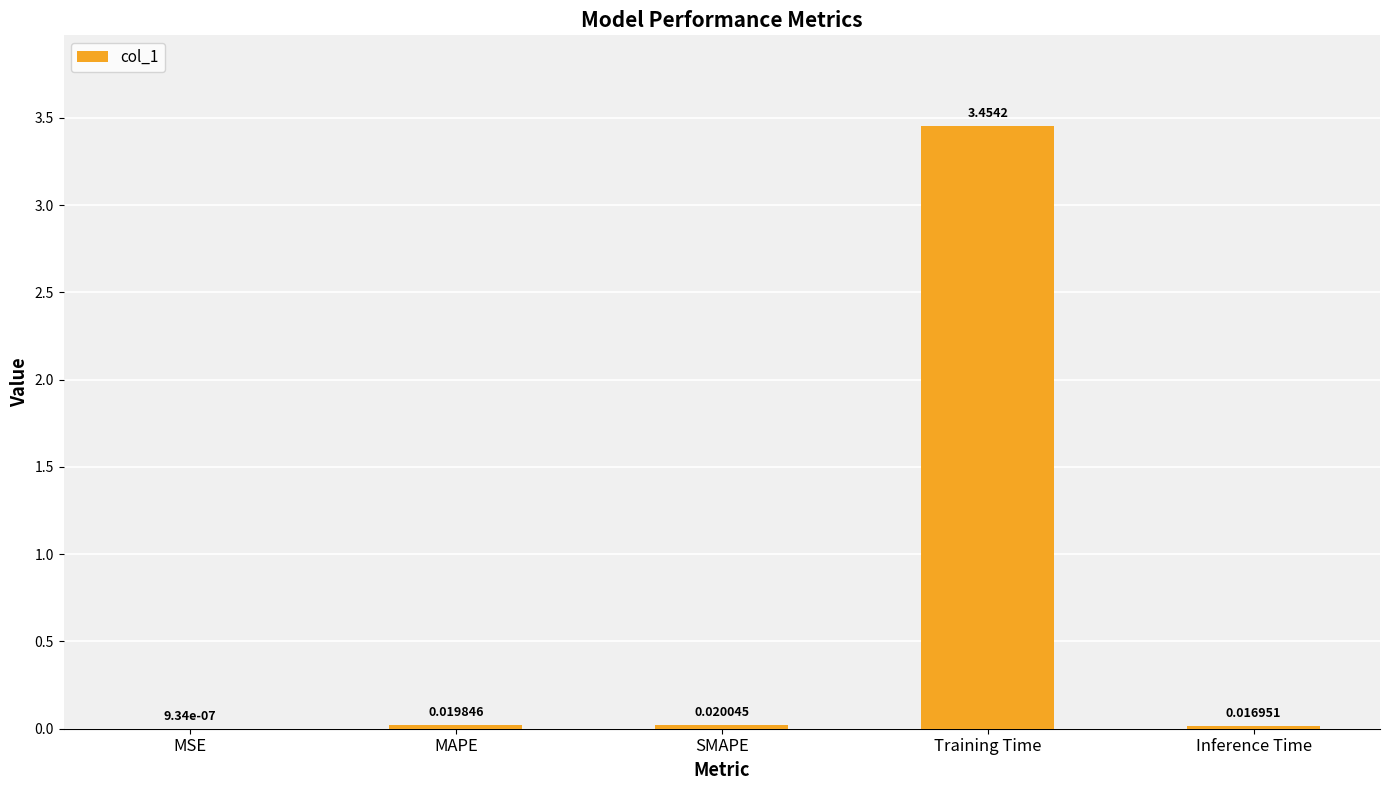

Which category has the highest value across all series?

Training Time